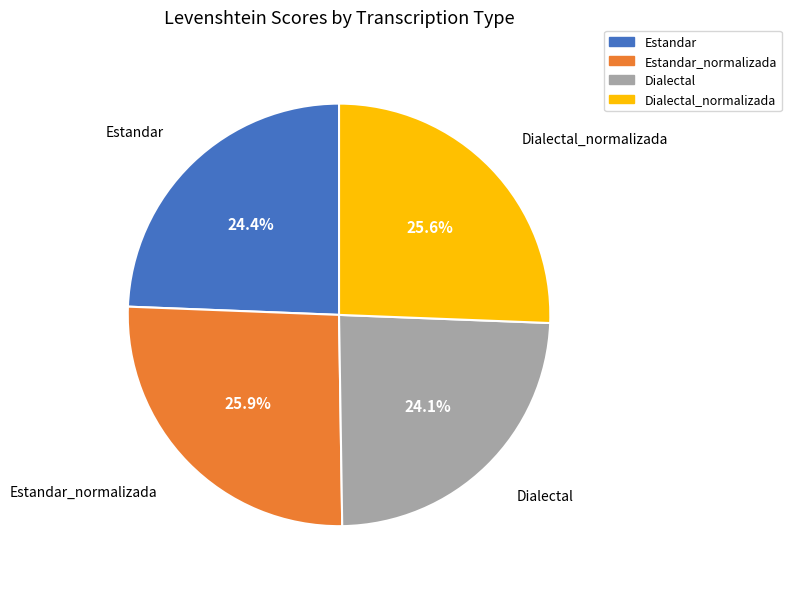

The Estandar_normalizada slice represents 26% of the pie. True or false?

True